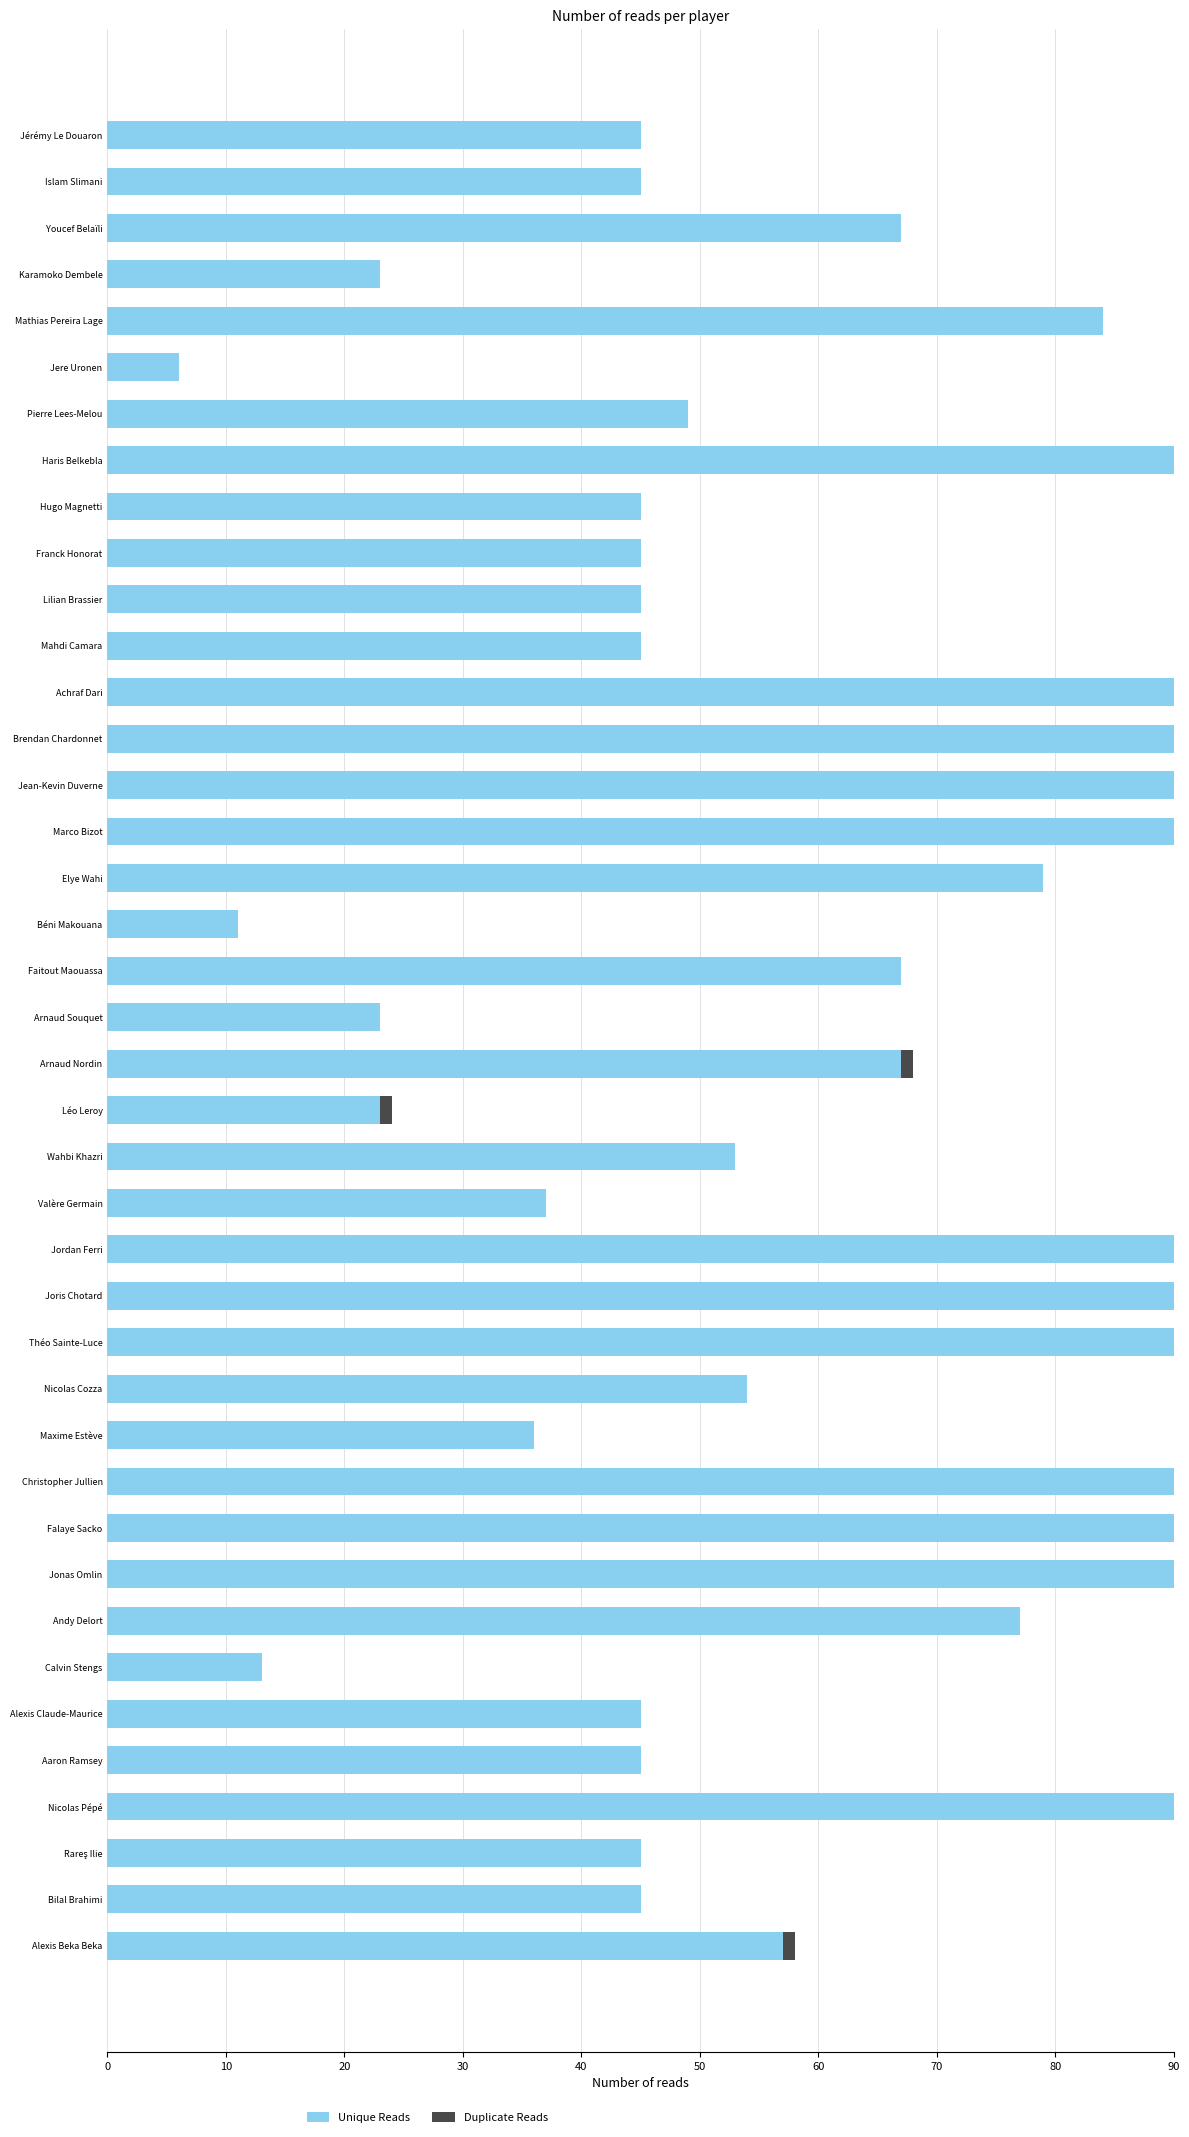

What is the sum of the Unique Reads values at Jordan Ferri and Wahbi Khazri?

143